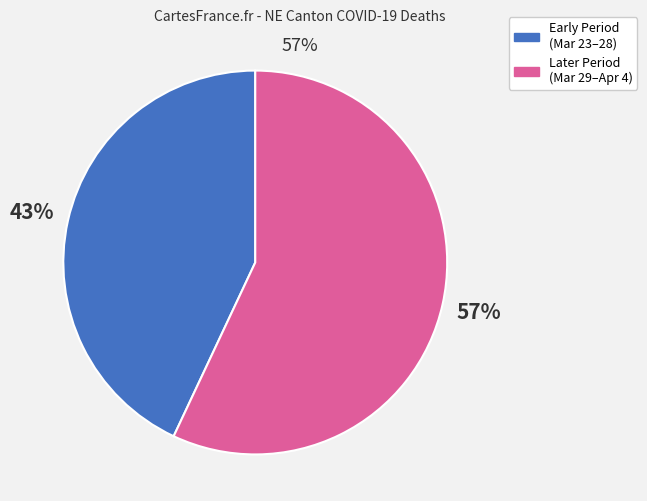

Is there any slice that represents more than half of the pie?

Yes